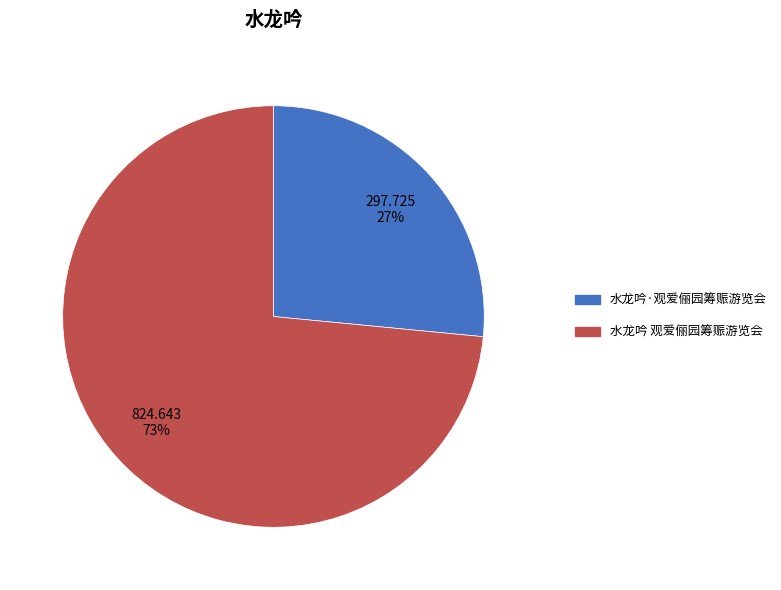

How many slices are in this pie chart?

2